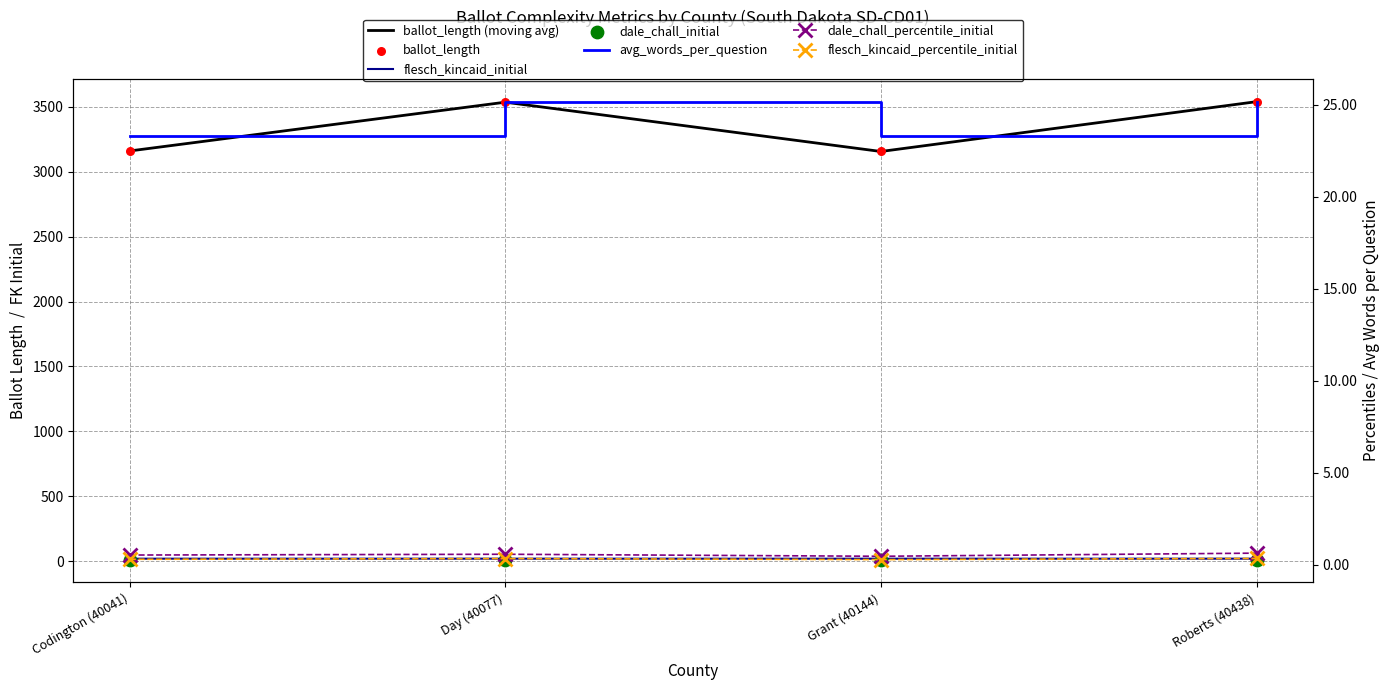

Which series reaches the maximum Y coordinate?

ballot_length